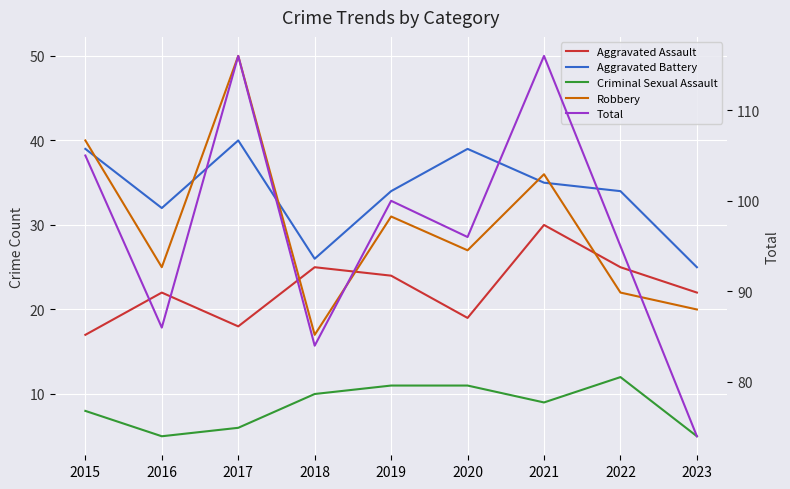

Is the value of Robbery at 2021 greater than the value of Aggravated Assault at 2015?

Yes